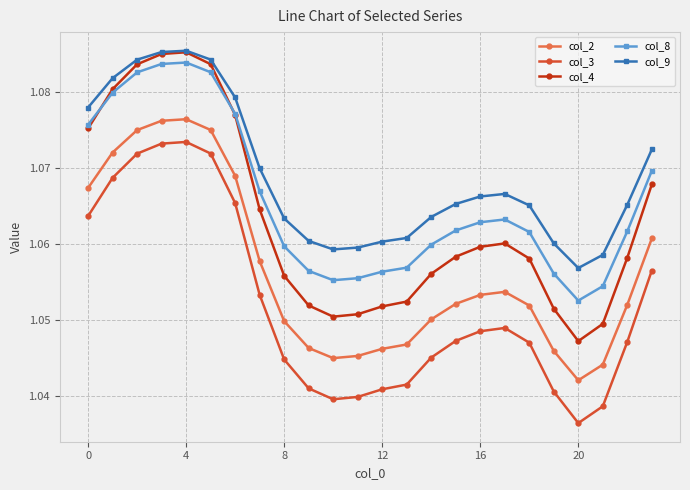

How many col_9 values are between 1 and 2?

24